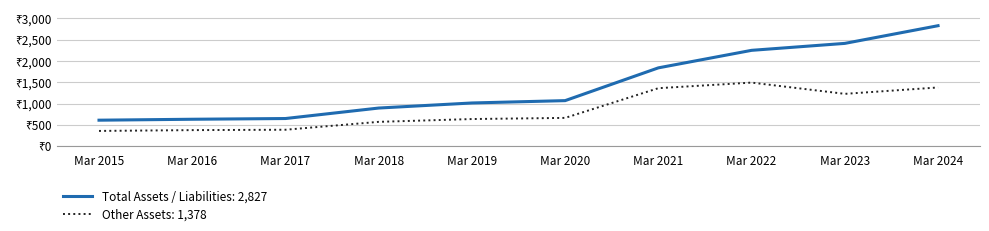

At which category does the chart reach its peak across all series?

Mar 2024